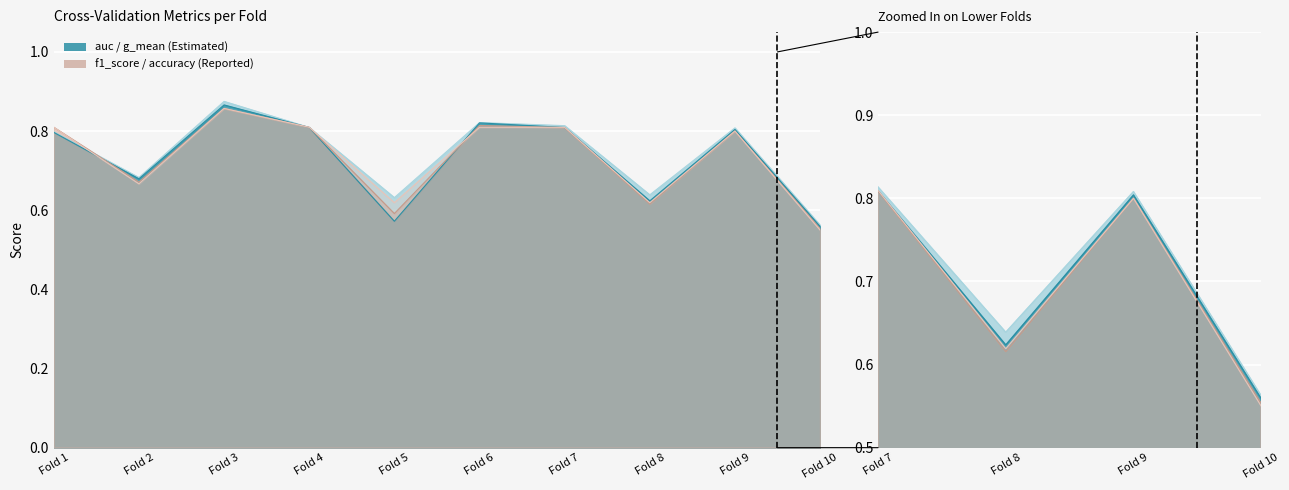

At which label does accuracy reach its peak?

Fold 3